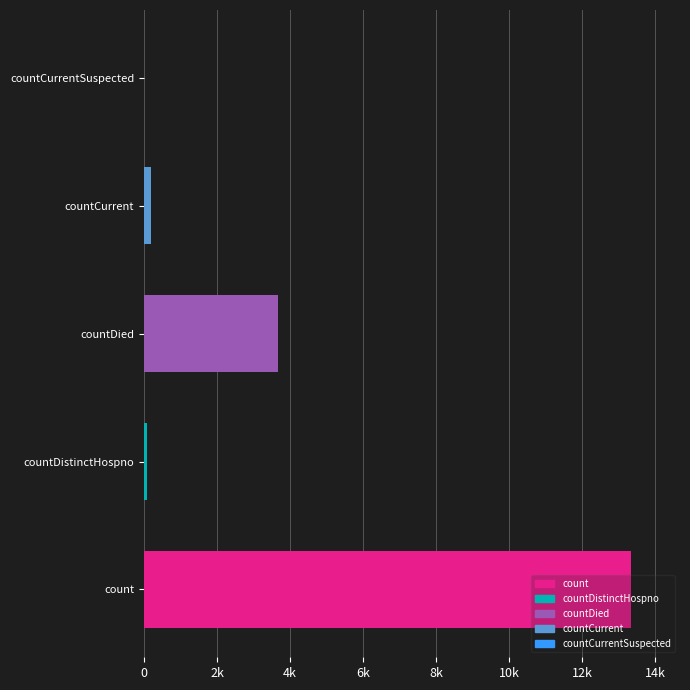

What is the label of the 4th bar from the right?

countDistinctHospno